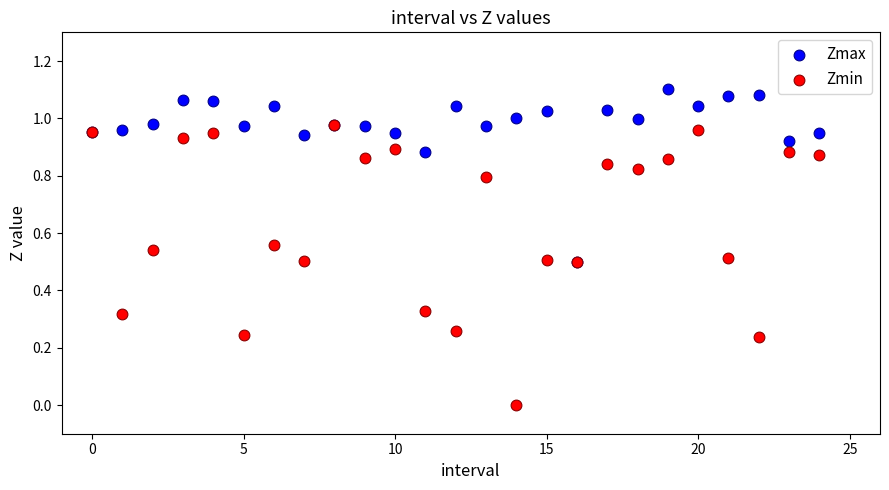

Which series contains the lowest Y value?

Zmin